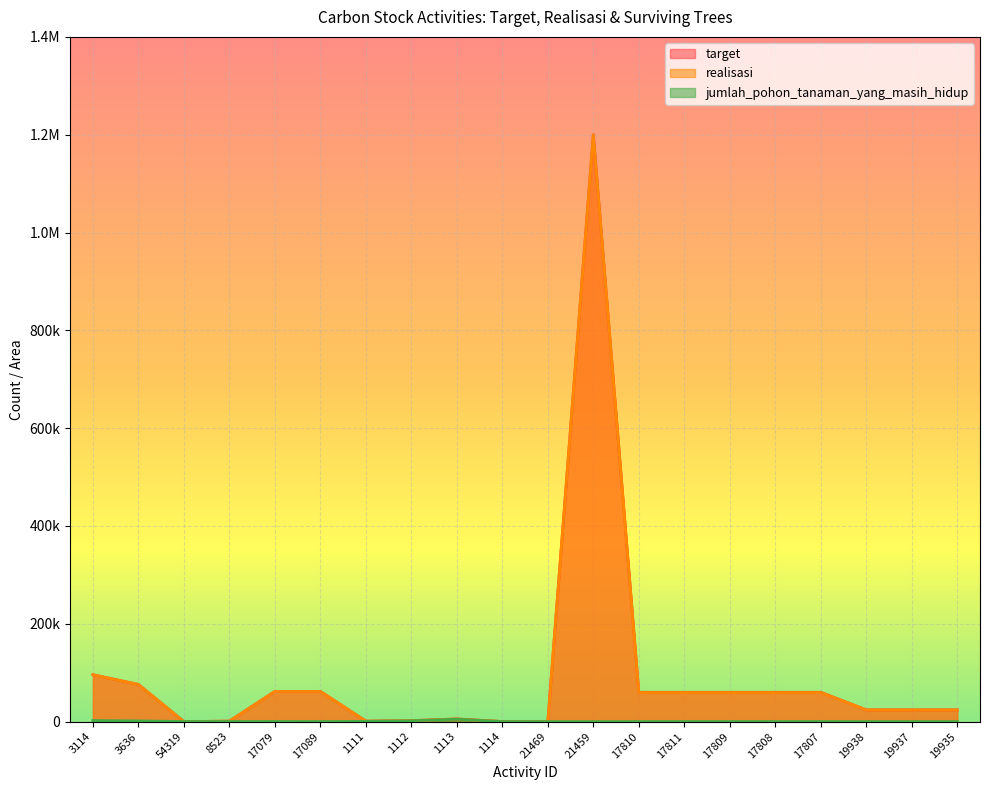

What is the average value of the jumlah_pohon_tanaman_yang_masih_hidup series?

644